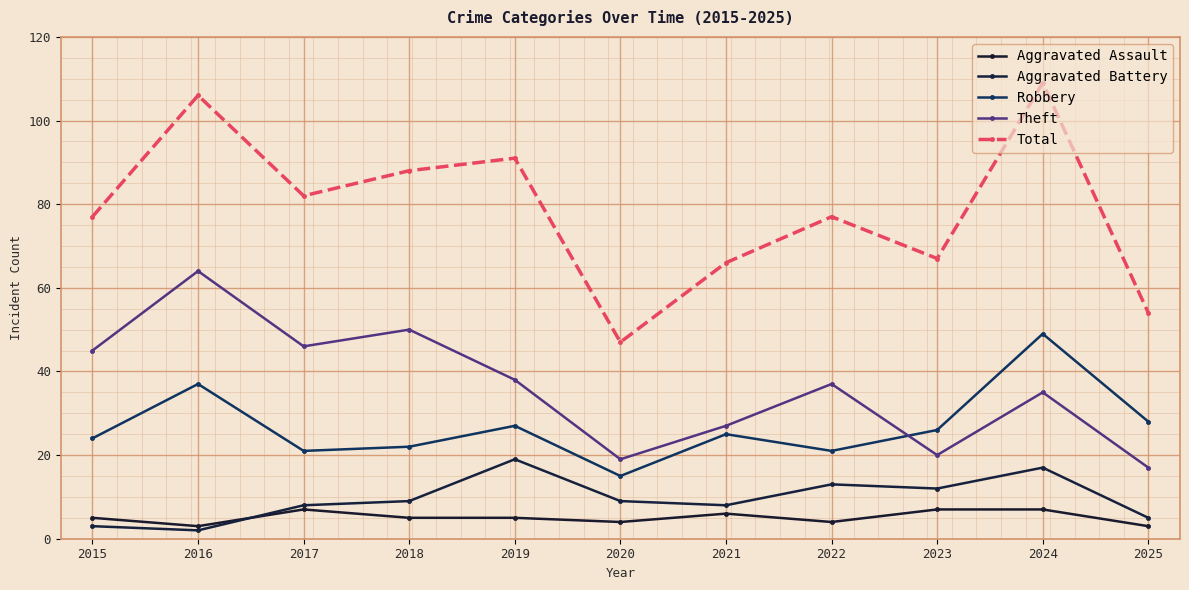

In Total, how many points are higher than both neighbors (excluding endpoints)?

4